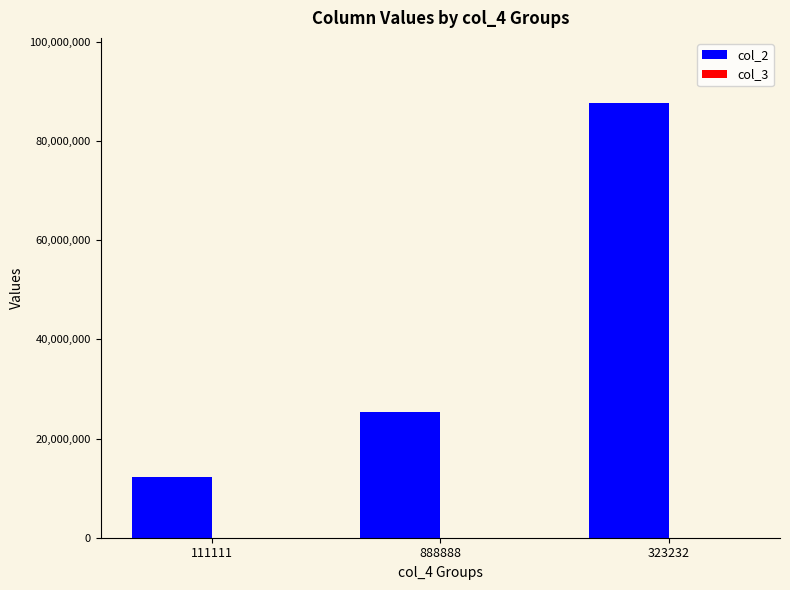

What is the greatest value displayed?

87654321